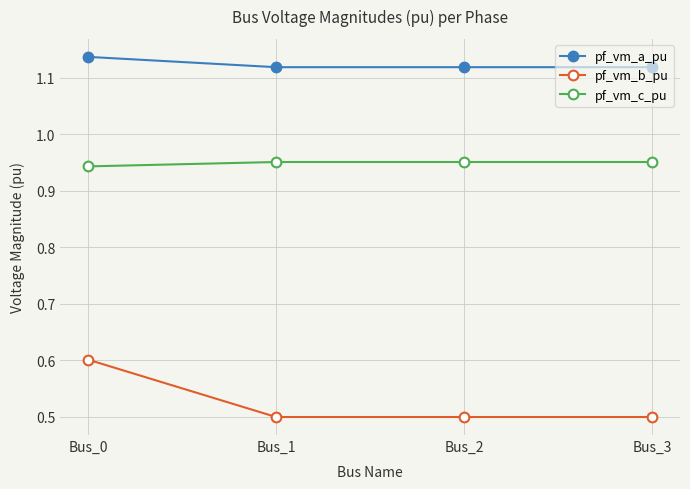

At which category does the chart reach its peak across all series?

Bus_0